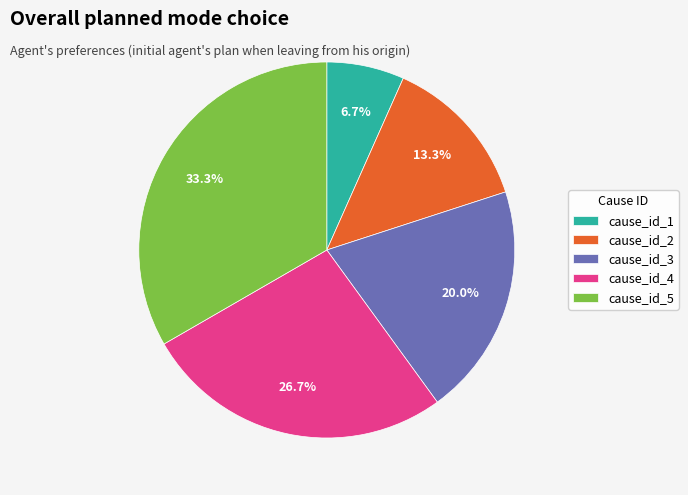

To the nearest percent, what percentage of the pie is cause_id_4?

27%